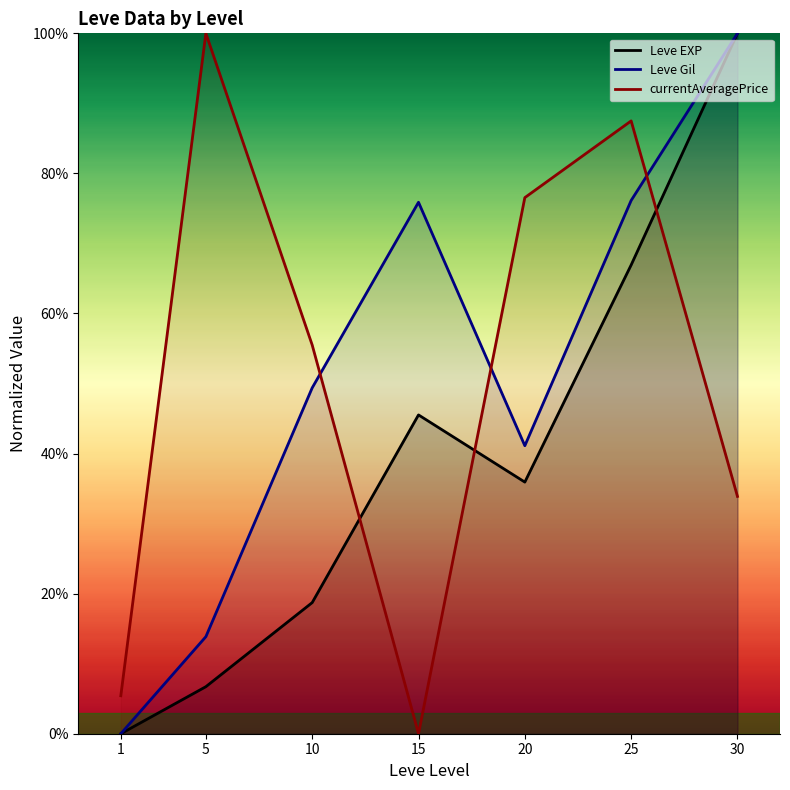

At which category does Leve Gil reach its first local valley?

20